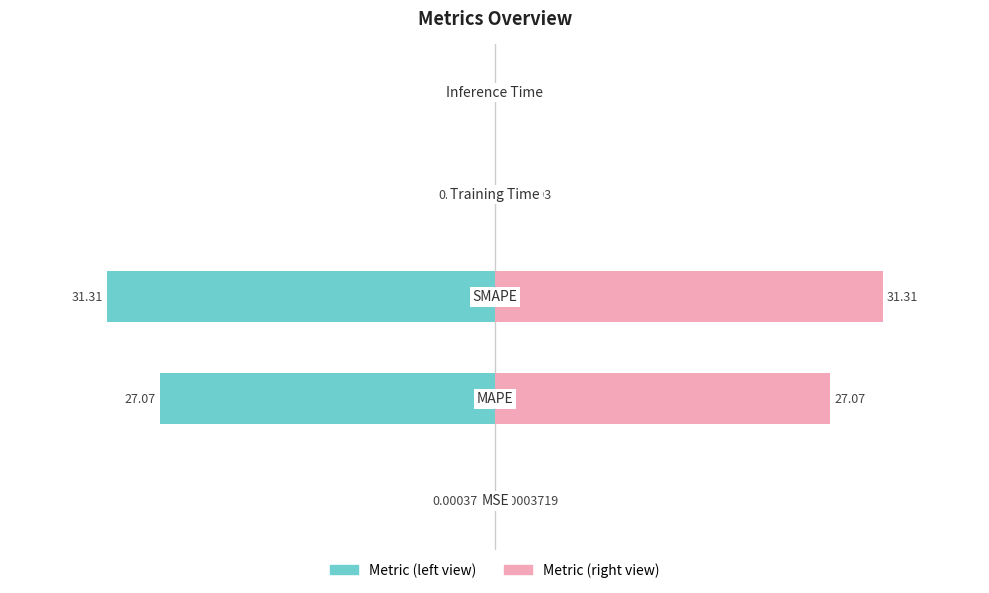

Are the bars horizontal?

Yes